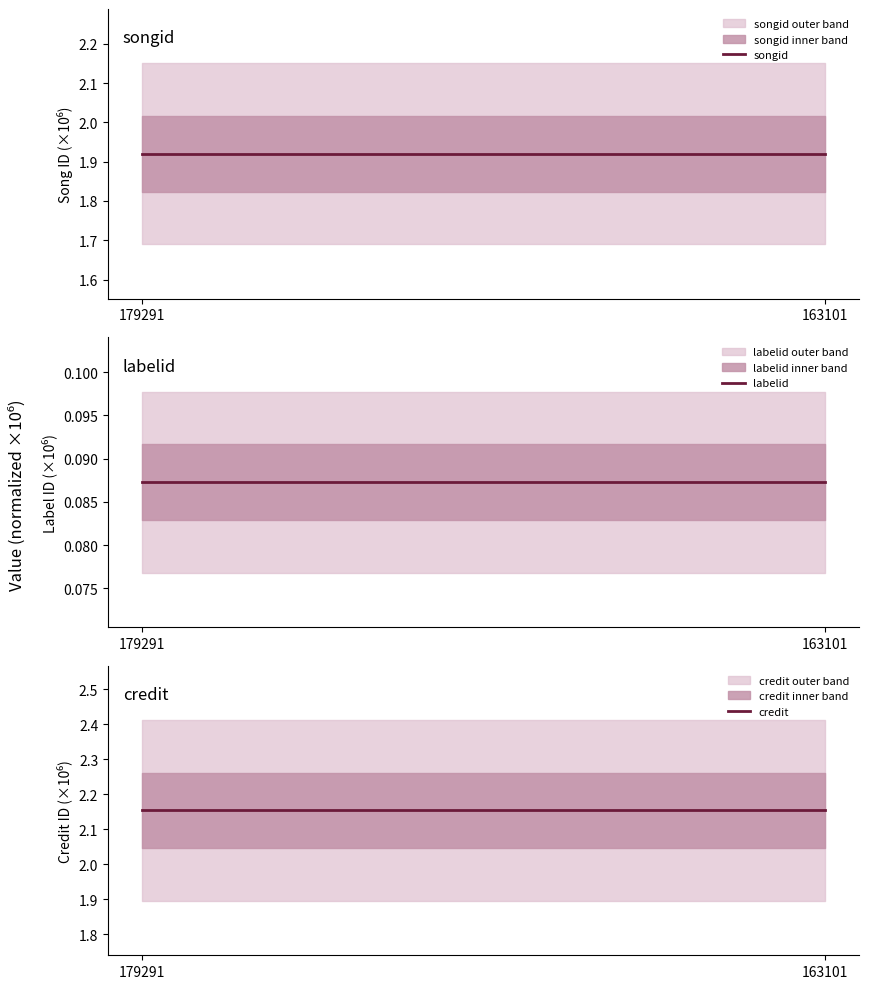

Reading right to left, extract all data points from this chart.

songid: 1.9	1.9
labelid: 0.1	0.1
credit: 2.2	2.2